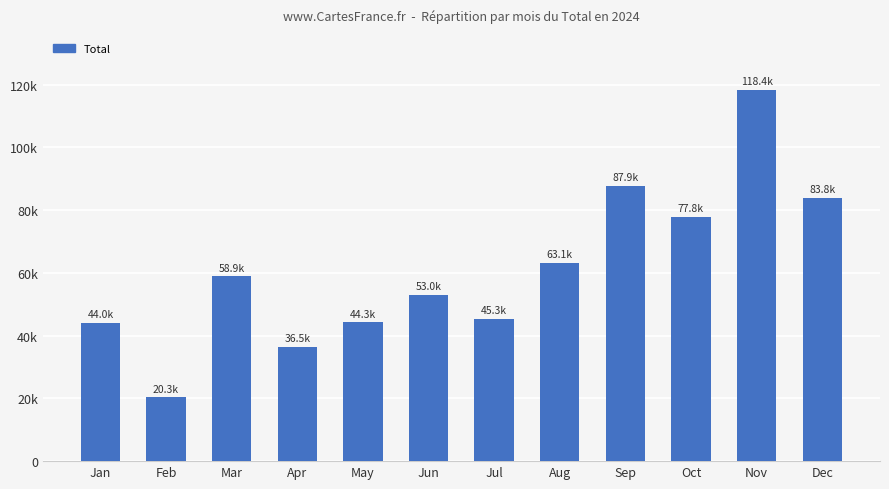

Are the bars horizontal?

No